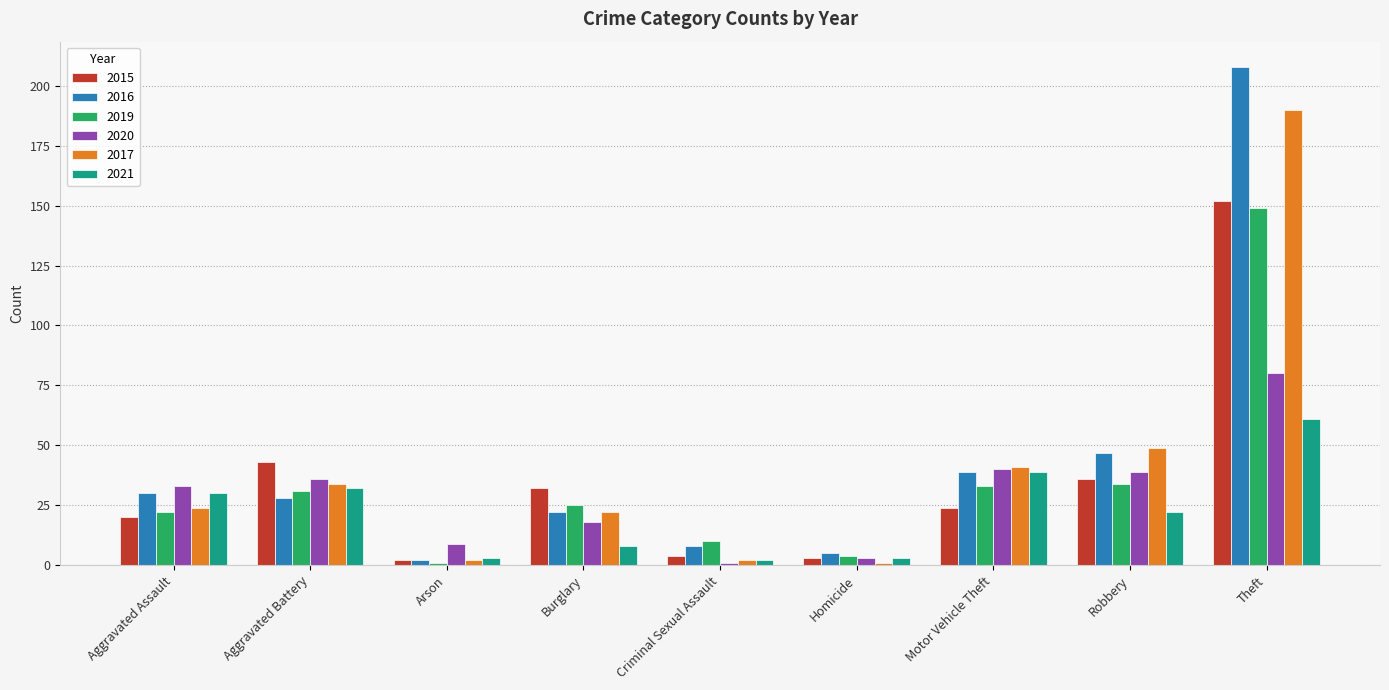

At which label does 2015 first exceed 24?

Aggravated Battery